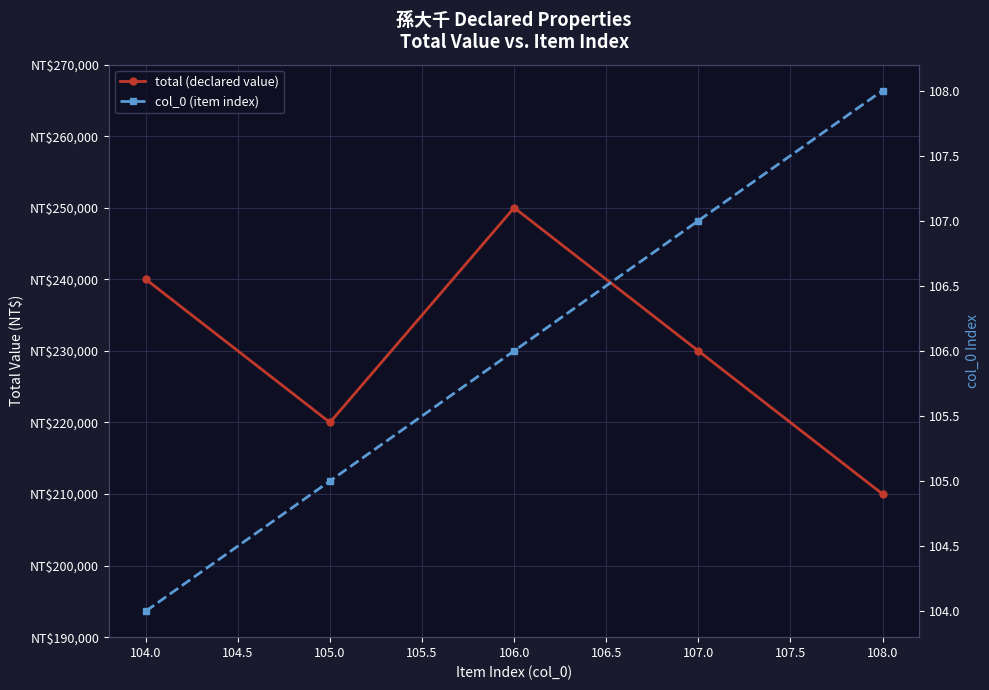

Does the chart display data point markers on the line(s)?

Yes